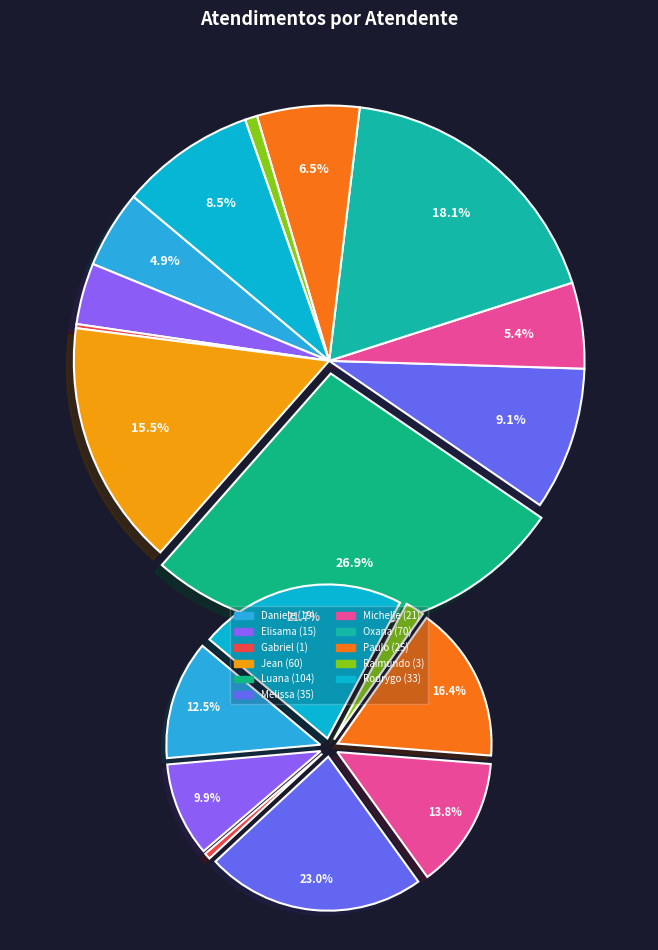

What percentage is the Rodrygo Moura Mujol slice, to the nearest percent?

9%